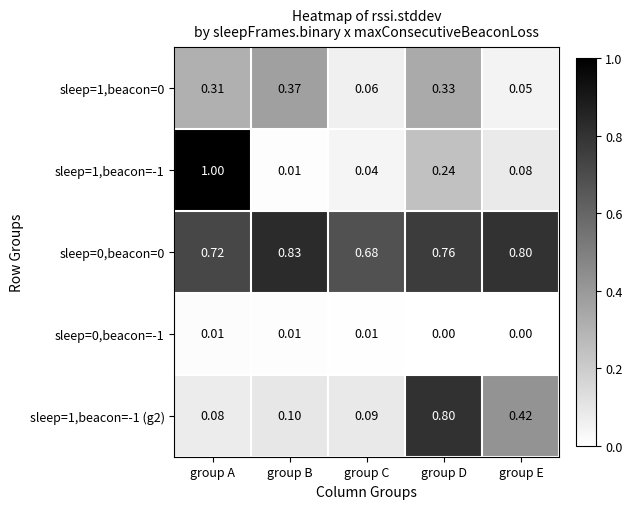

Count the number of data series in this chart.

5